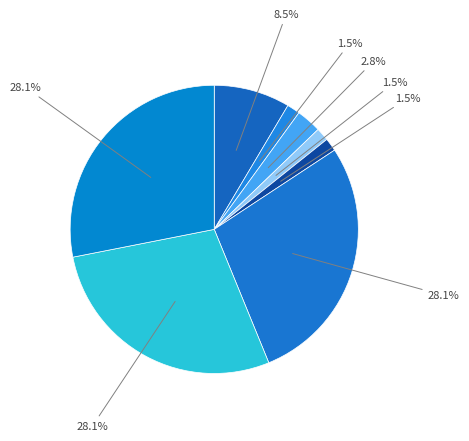

How many slices are in this pie chart?

8